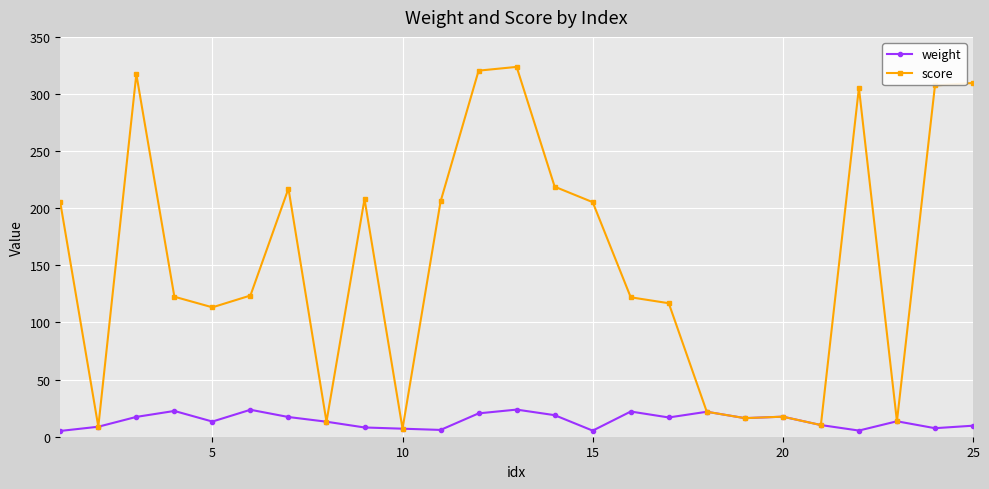

At how many categories does at least one series exceed 259?

6